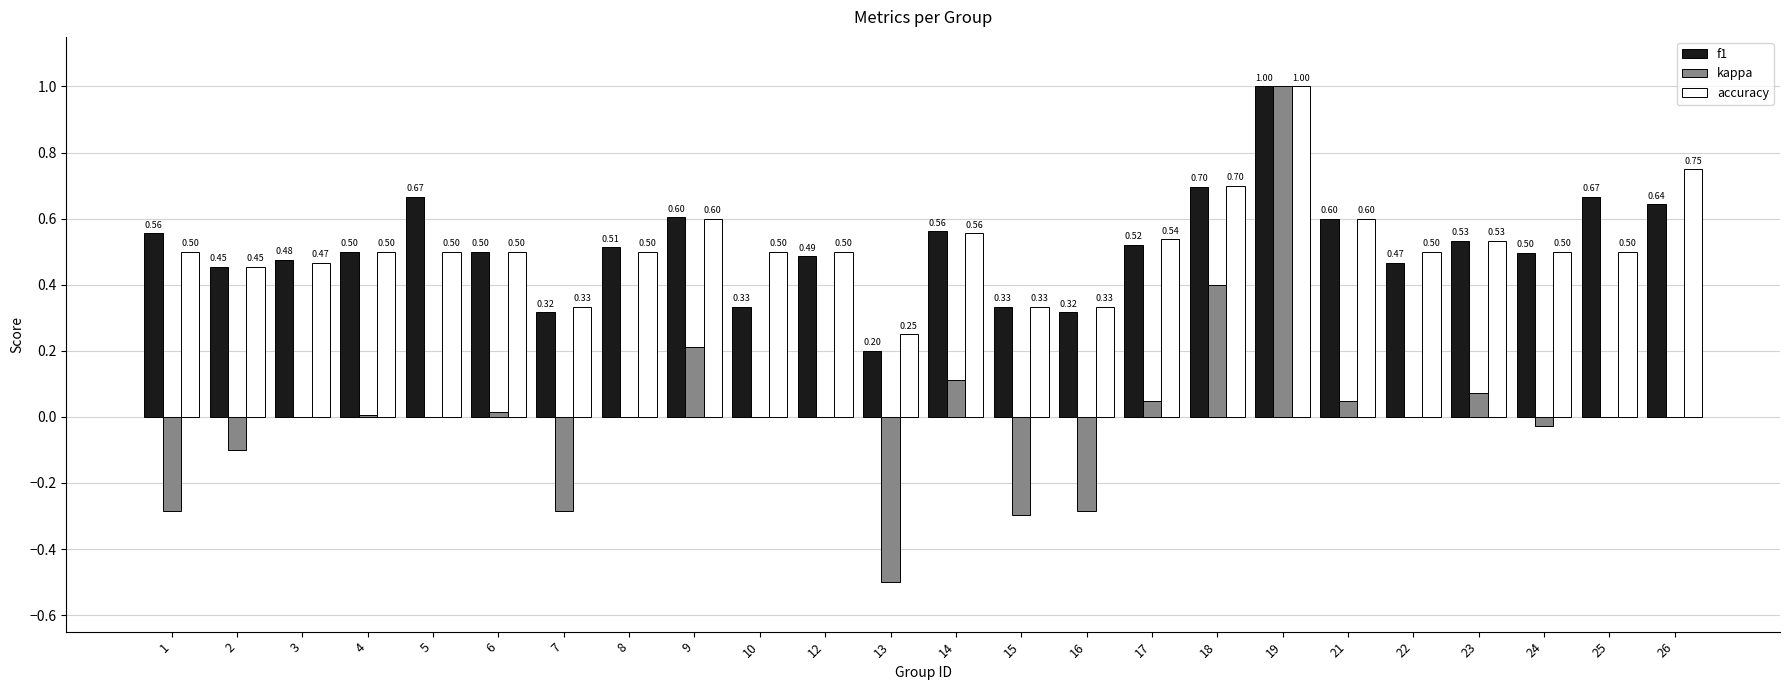

Is the value of accuracy at 14 greater than the value of kappa at 14?

Yes